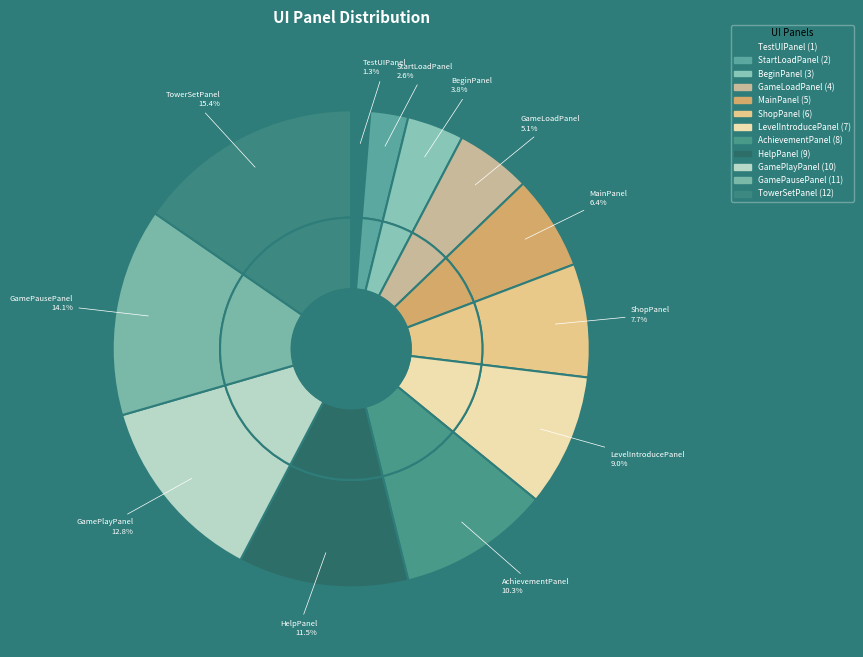

Do LevelIntroducePanel and StartLoadPanel together represent more than half of the pie?

No